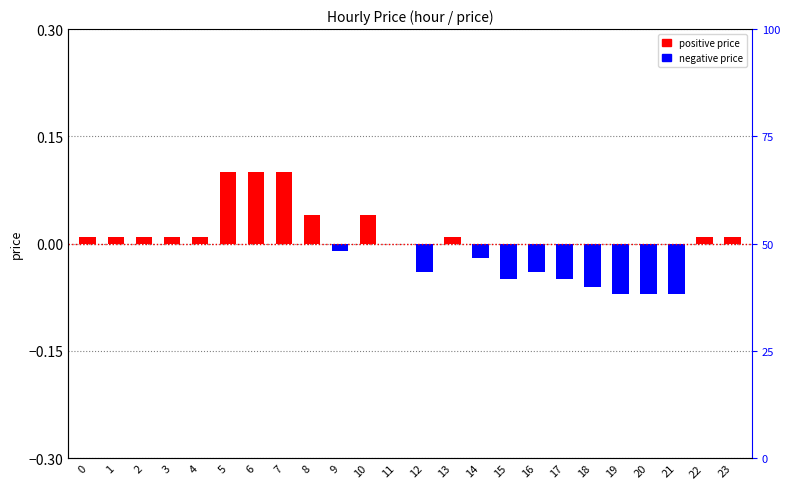

Count the number of categories in the chart.

24